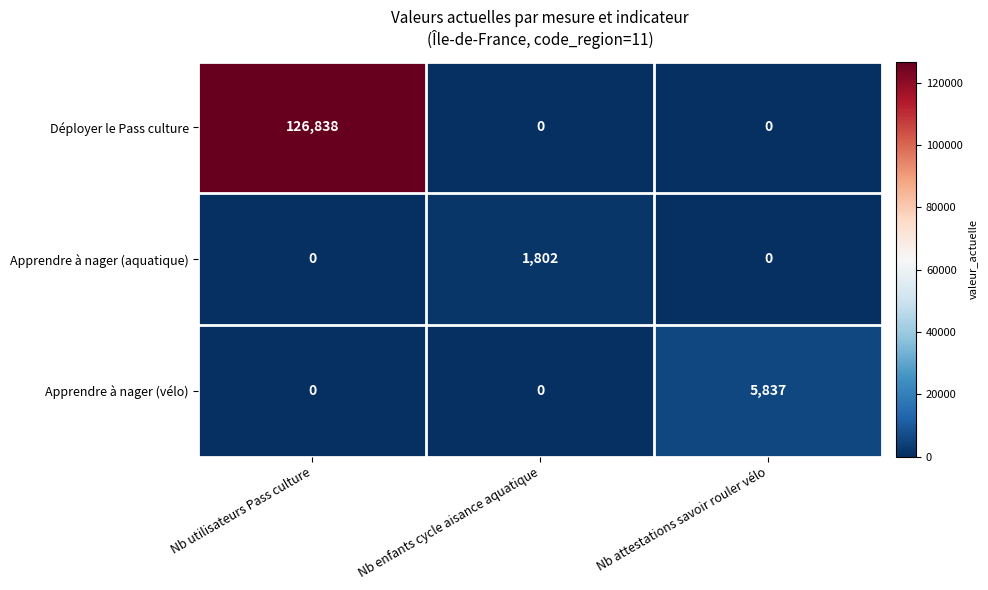

What is the average value of the Apprendre à nager (aquatique) series?

601